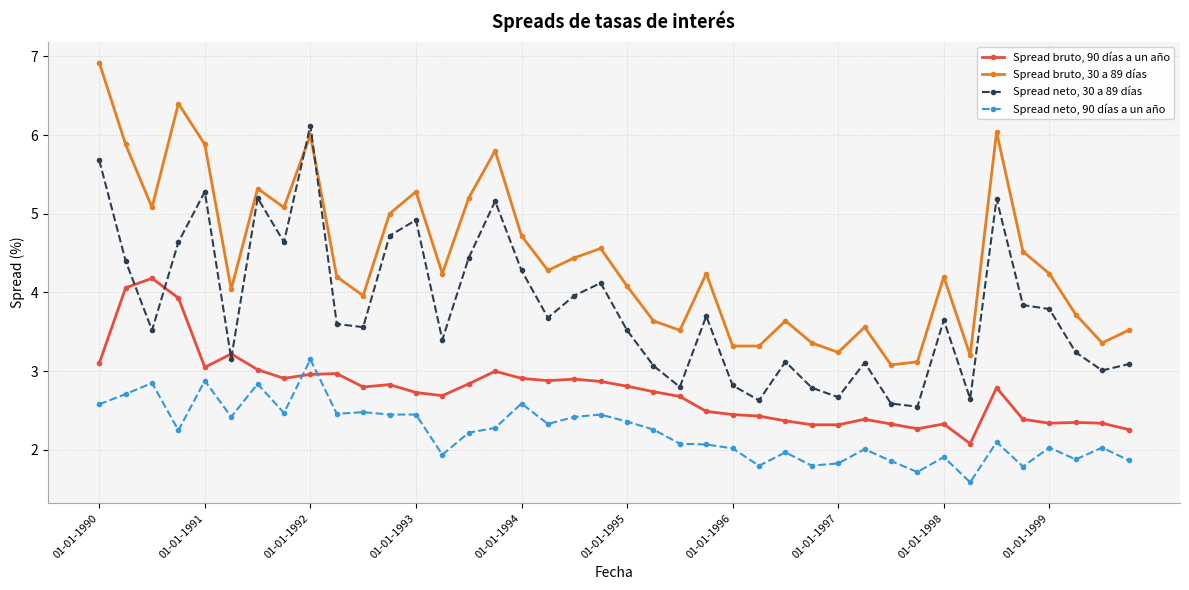

Which series has the largest range (max minus min)?

Spread bruto, 30 a 89 días